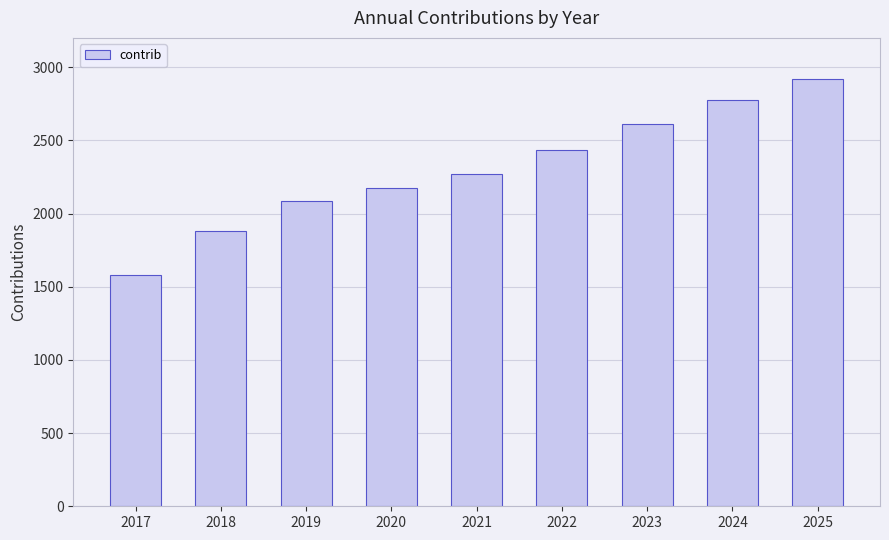

The value at 2019 is 2083. True or false?

True